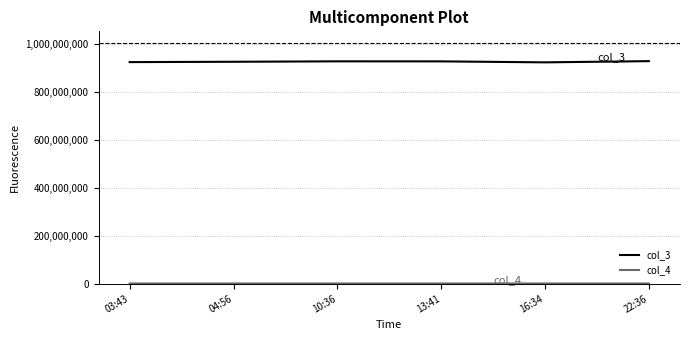

What is the maximum value shown in the chart?

927204718